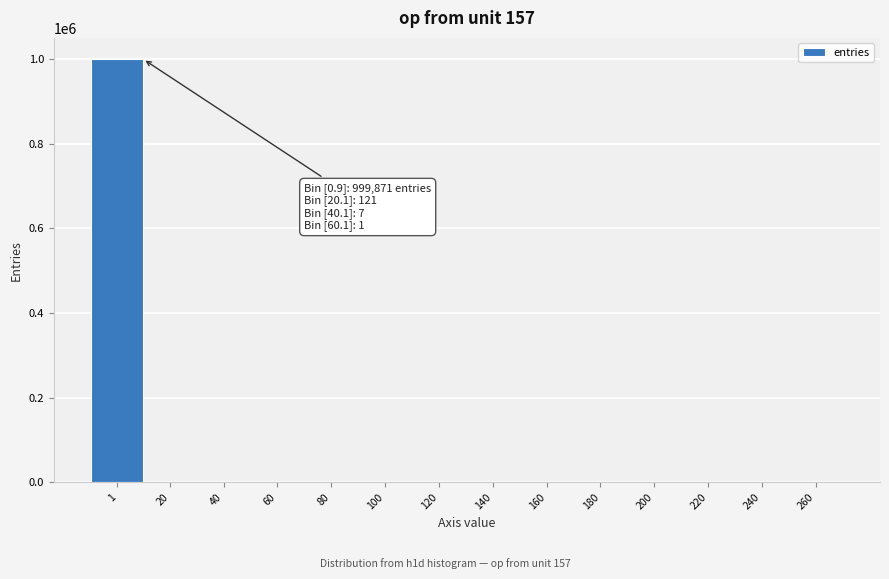

What is the greatest value displayed?

999871